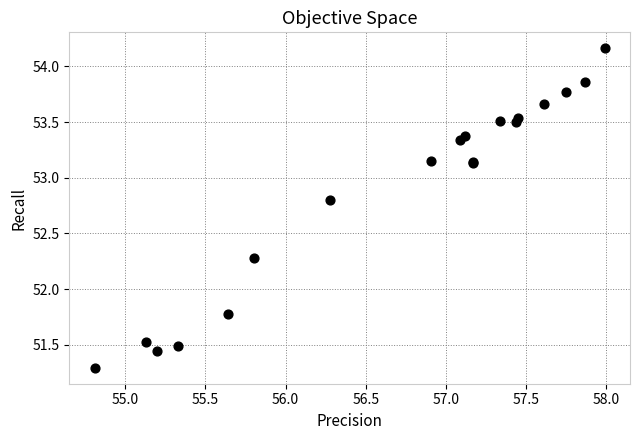

What Y value in the scatter plot is closest to 52?

51.8